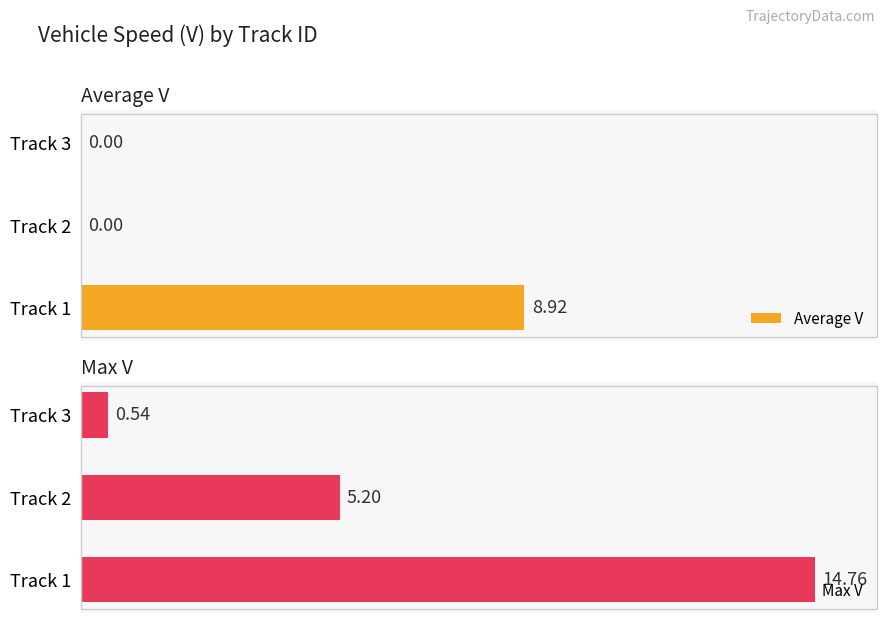

Rank the categories by Max V value from lowest to highest.

Track 3, Track 2, Track 1